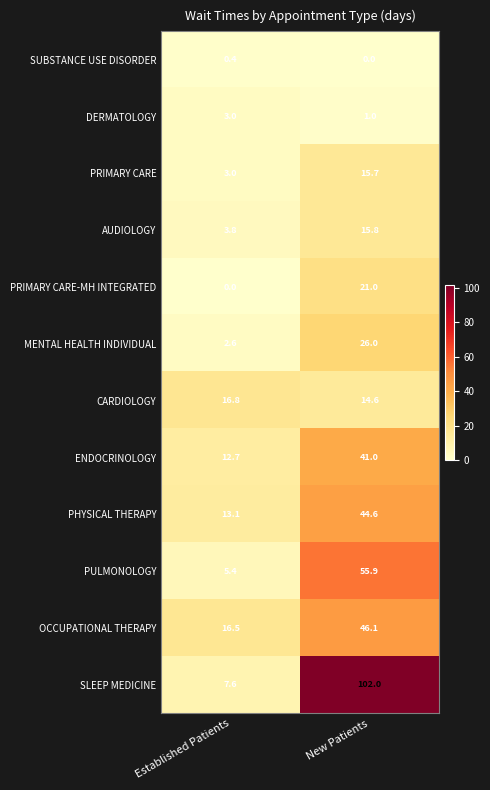

Count the number of categories in the chart.

2